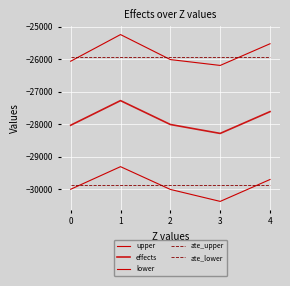

How many lines are shown in the chart?

5